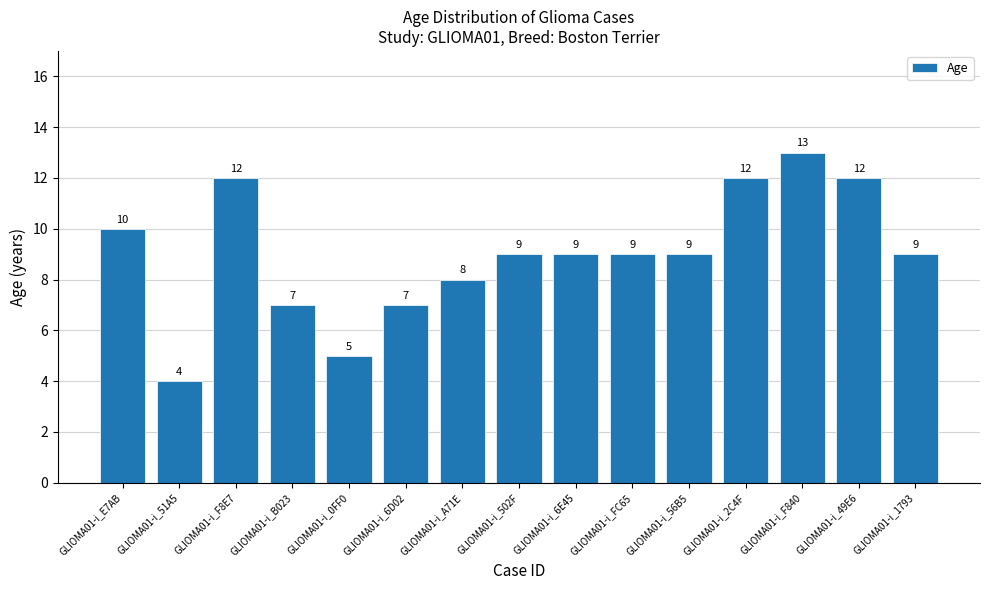

Does the chart contain any negative values?

No